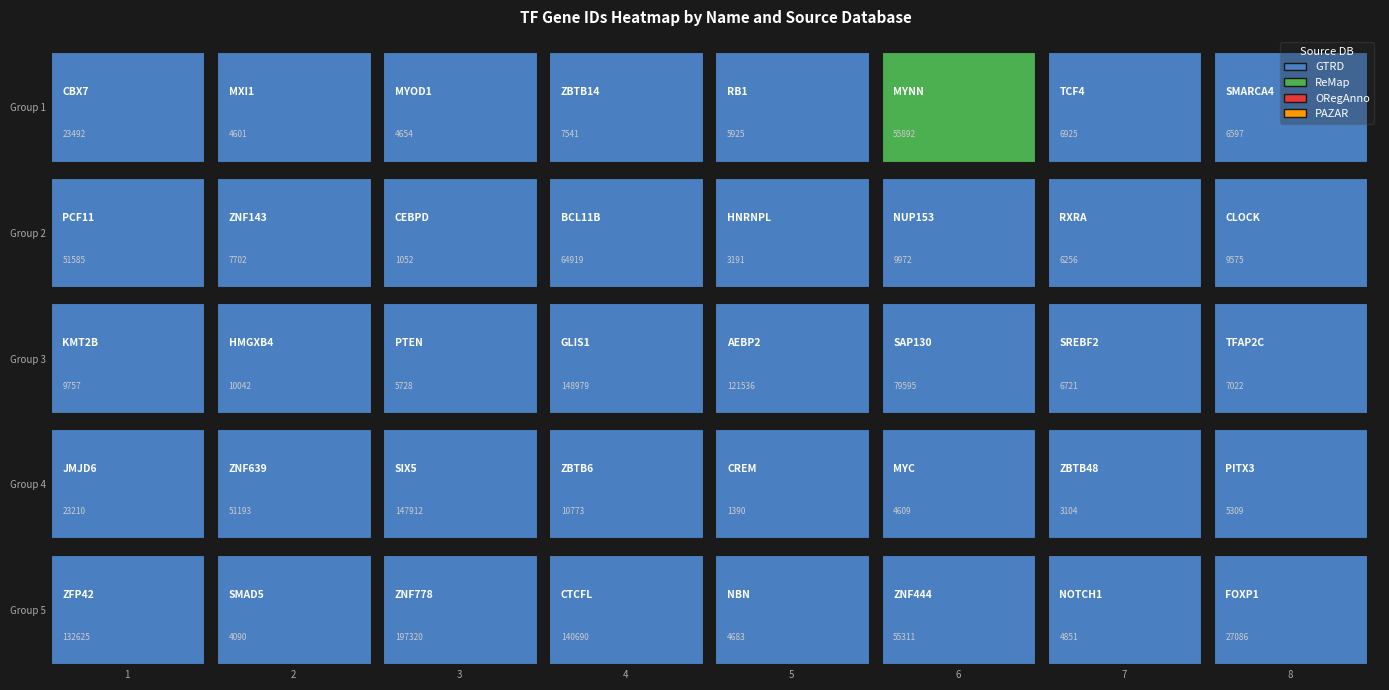

List the labels in order of value, smallest first.

CEBPD, CREM, ZBTB48, HNRNPL, SMAD5, MXI1, MYC, MYOD1, NBN, NOTCH1, PITX3, PTEN, RB1, RXRA, SMARCA4, SREBF2, TCF4, TFAP2C, ZBTB14, ZNF143, CLOCK, KMT2B, NUP153, HMGXB4, ZBTB6, JMJD6, CBX7, FOXP1, ZNF639, PCF11, ZNF444, MYNN, BCL11B, SAP130, AEBP2, ZFP42, CTCFL, SIX5, GLIS1, ZNF778